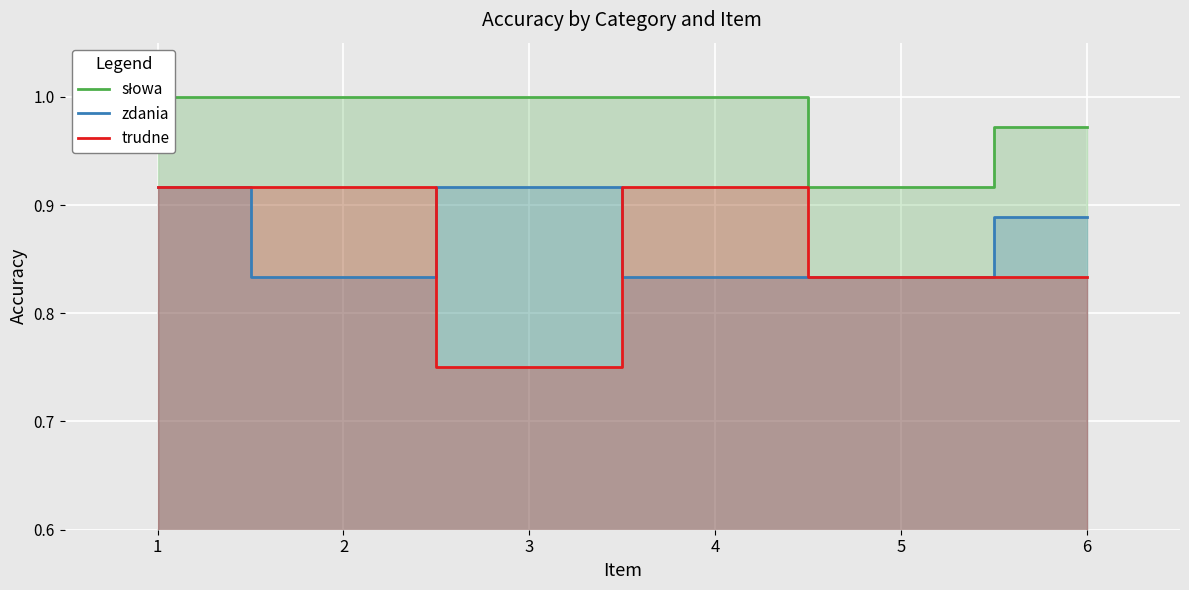

True or false: słowa has a value of 1.4 at 4.

False